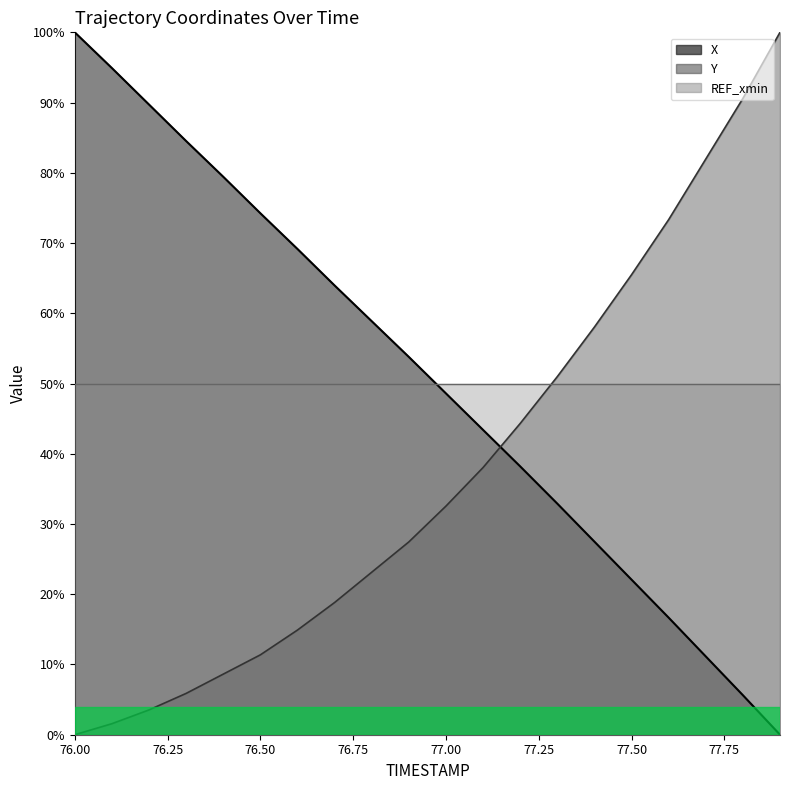

What is the sum of all X values?

10.1